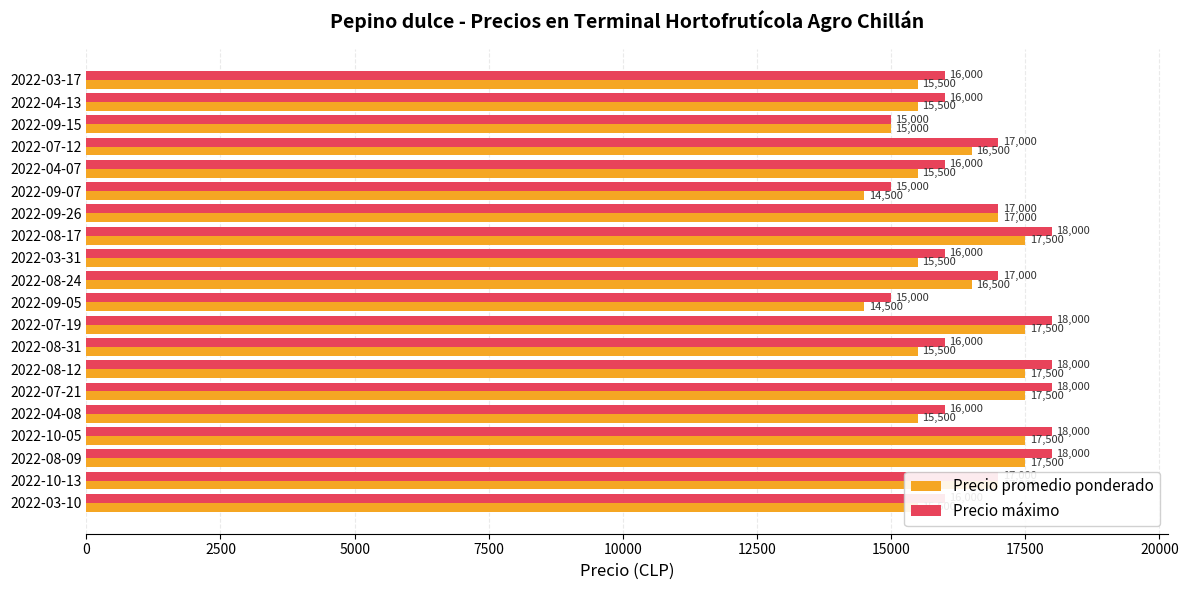

What is the difference between the highest and lowest values at 2022-09-05?

500